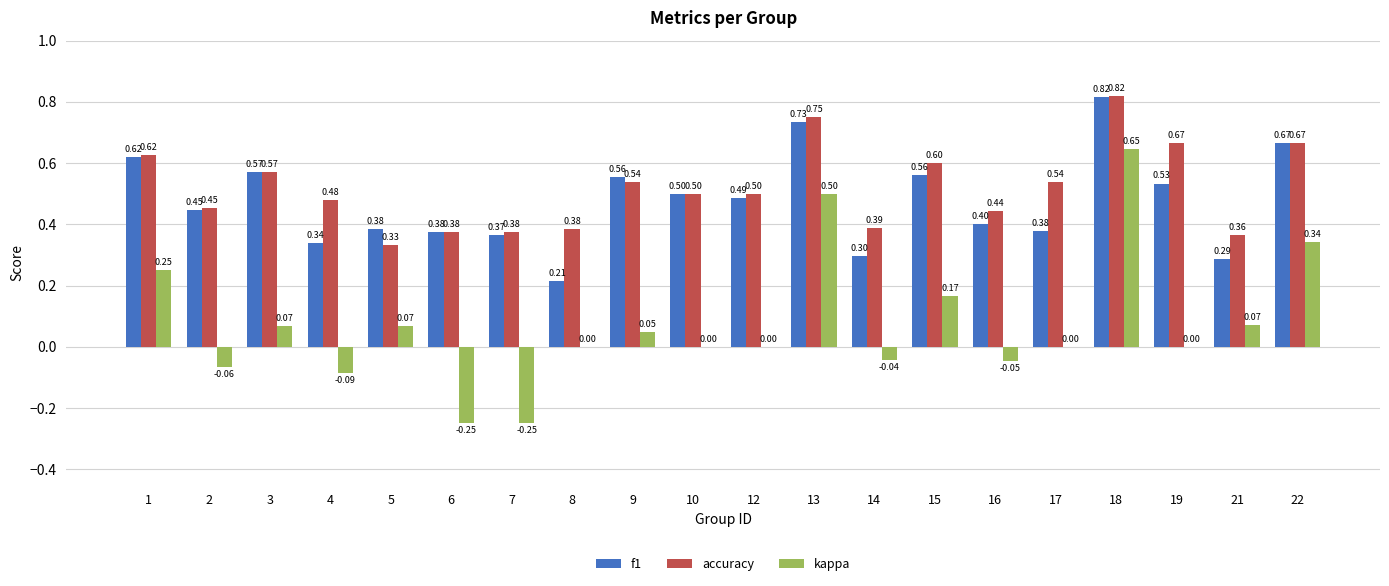

What is the difference between the kappa values at 16 and 22?

0.4